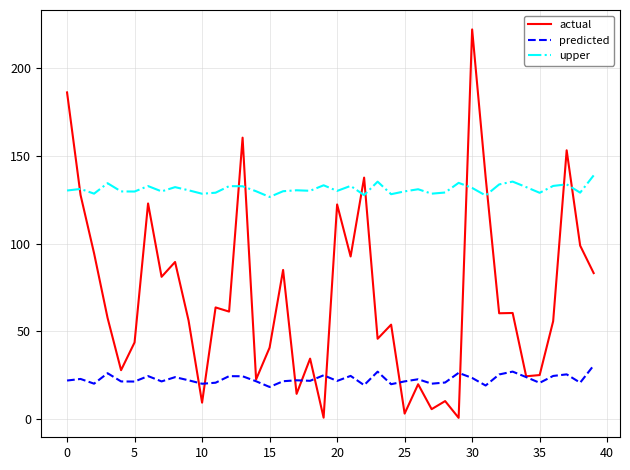

Which series has the widest spread of values?

actual